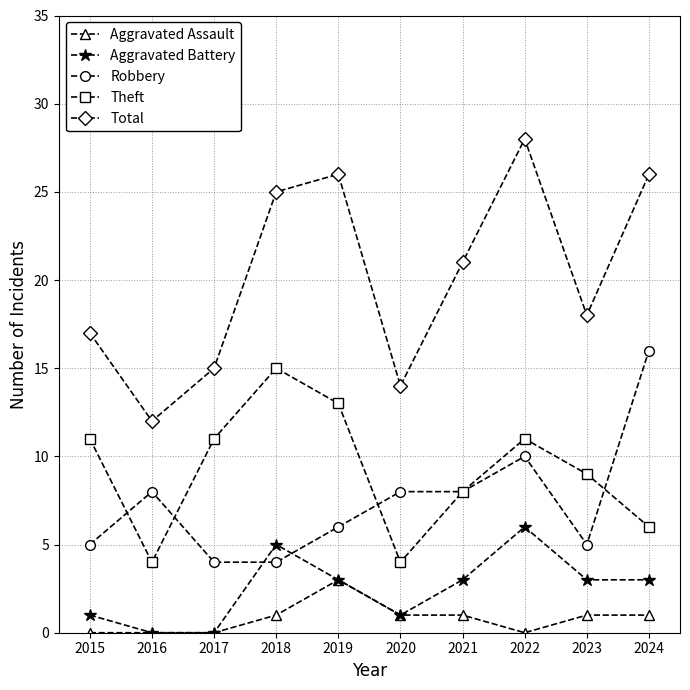

Does the chart display data point markers on the line(s)?

Yes